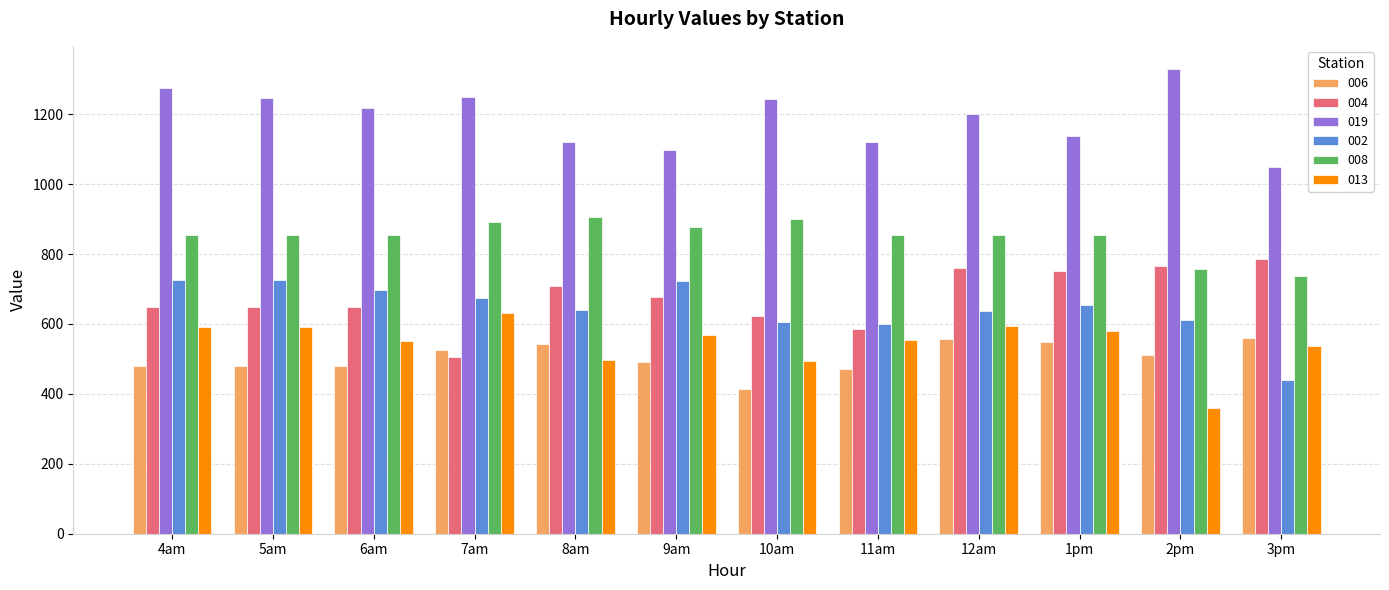

At which label does 008 first exceed 854?

7am